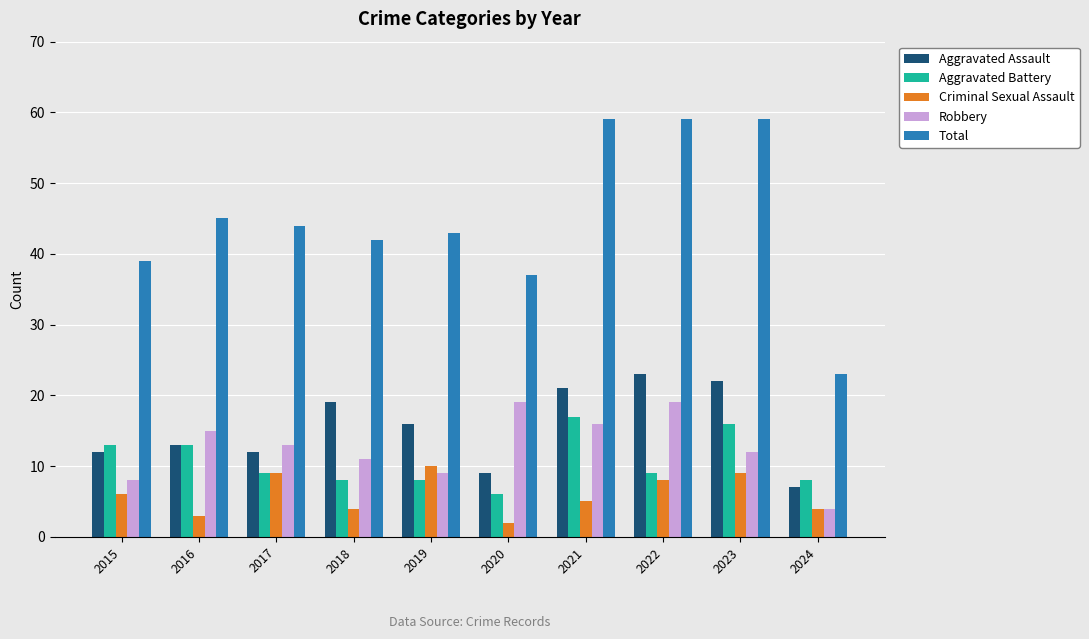

Reading left to right, extract all data points from this chart.

Aggravated Assault: 2015=12	2016=13	2017=12	2018=19	2019=16	2020=9	2021=21	2022=23	2023=22	2024=7
Aggravated Battery: 2015=13	2016=13	2017=9	2018=8	2019=8	2020=6	2021=17	2022=9	2023=16	2024=8
Criminal Sexual Assault: 2015=6	2016=3	2017=9	2018=4	2019=10	2020=2	2021=5	2022=8	2023=9	2024=4
Robbery: 2015=8	2016=15	2017=13	2018=11	2019=9	2020=19	2021=16	2022=19	2023=12	2024=4
Total: 2015=39	2016=45	2017=44	2018=42	2019=43	2020=37	2021=59	2022=59	2023=59	2024=23